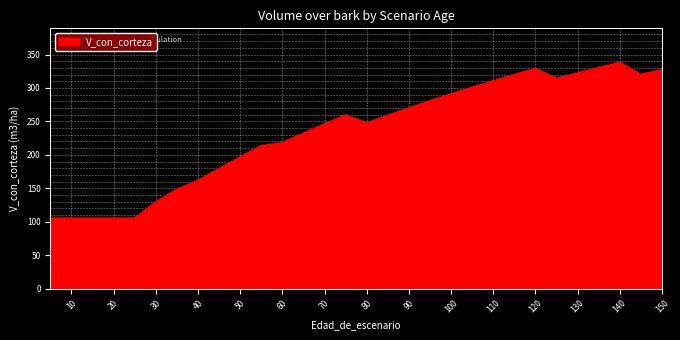

What is the greatest value displayed?

338.4